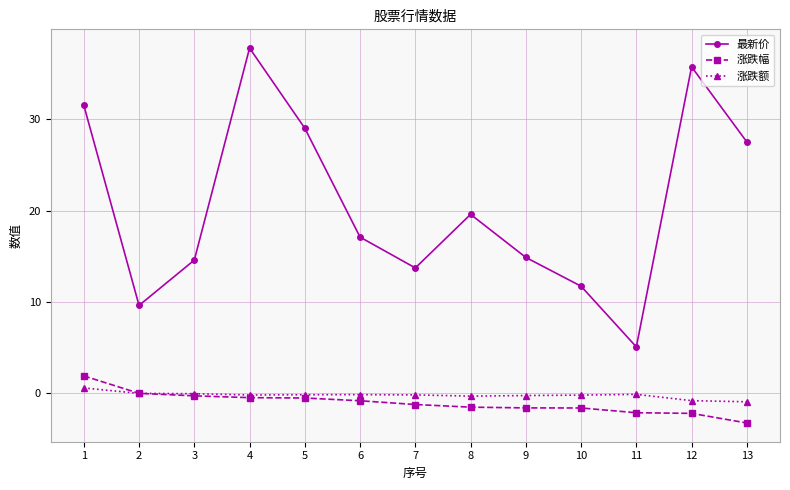

True or false: 涨跌额 and 最新价 intersect in this chart.

False